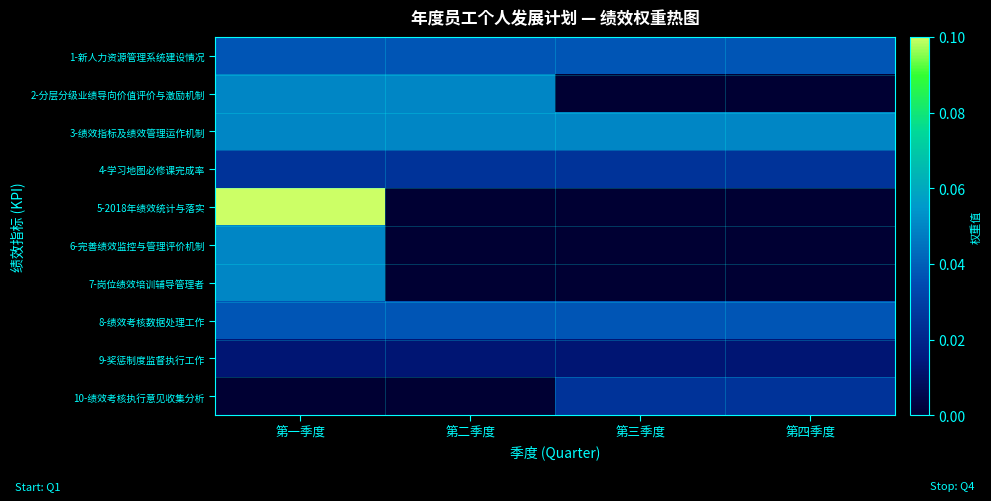

Which category has the lowest value across all series?

第三季度